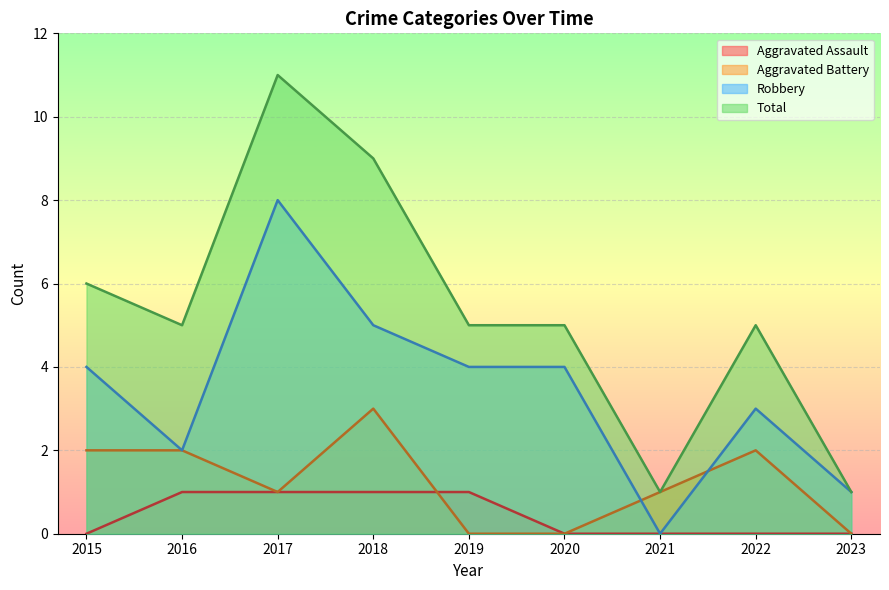

At how many categories does at least one series exceed 1?

7